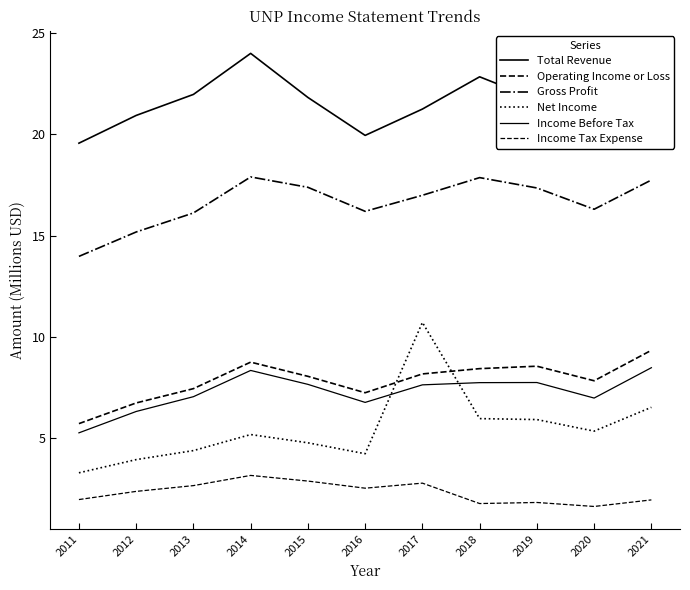

How many data points does each series have?

11